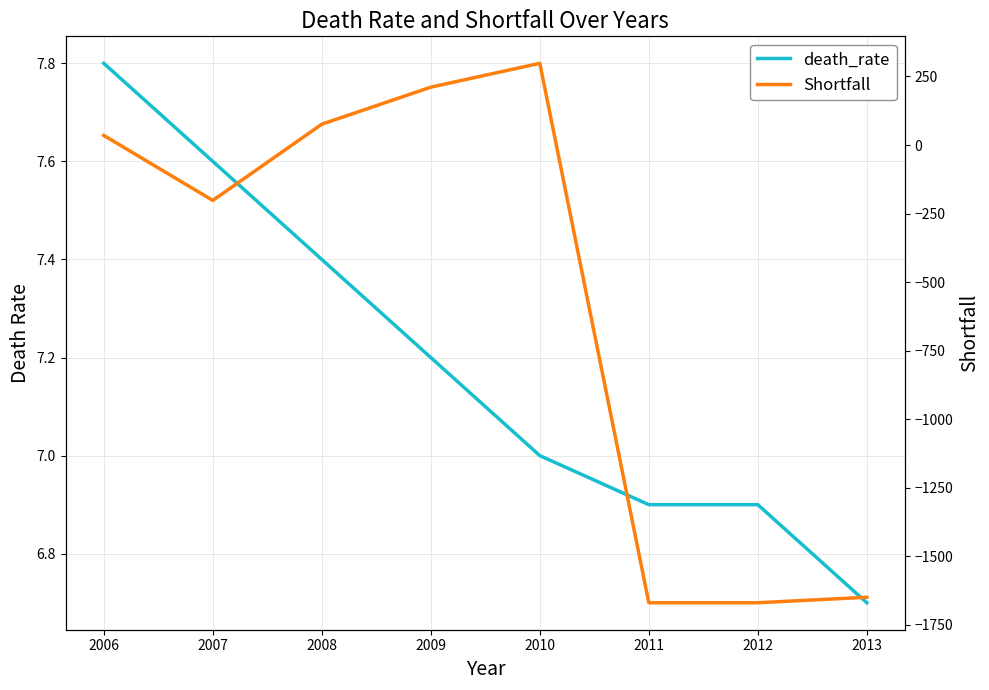

What is the greatest value displayed?

298.0